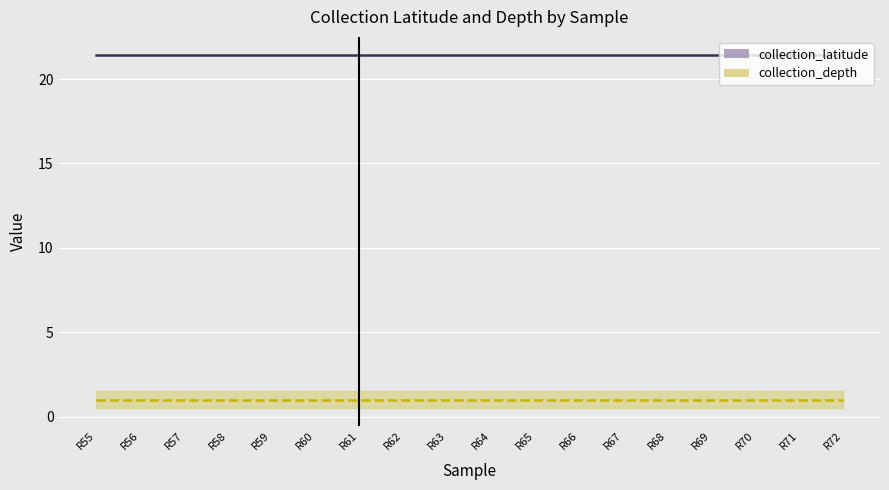

At which label is collection_depth closest to 1?

R55